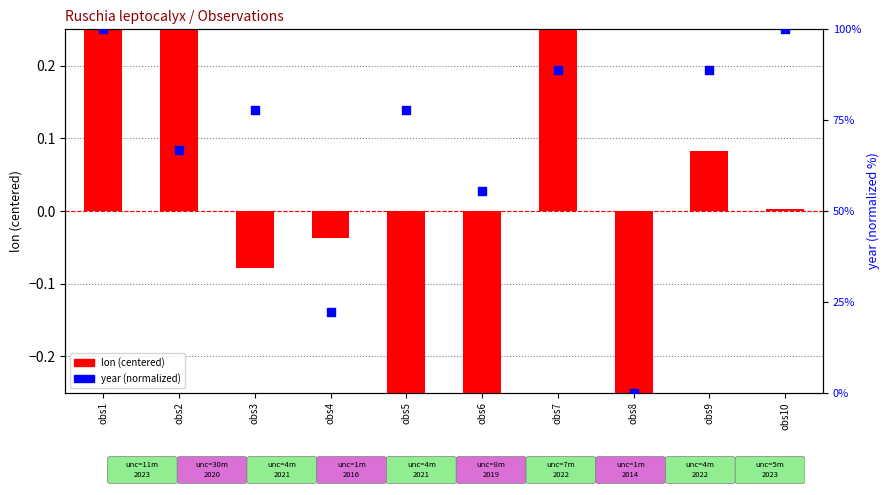

Which series contains the highest Y value?

year (normalized)